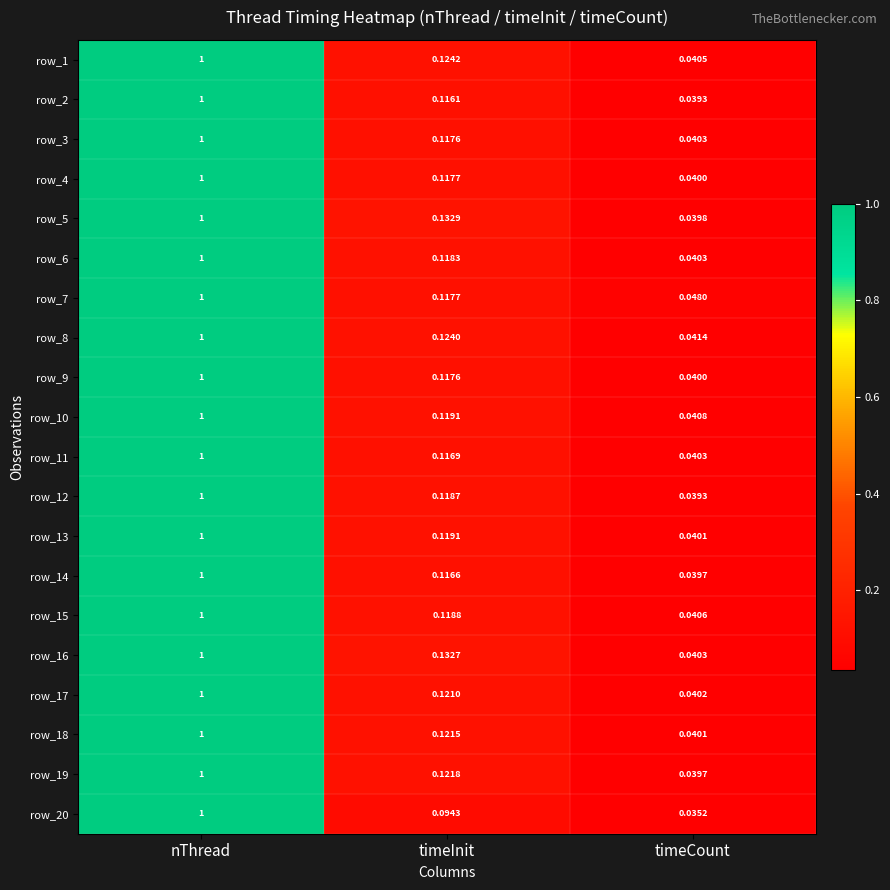

What value does the row_17 series have at nThread?

1.0